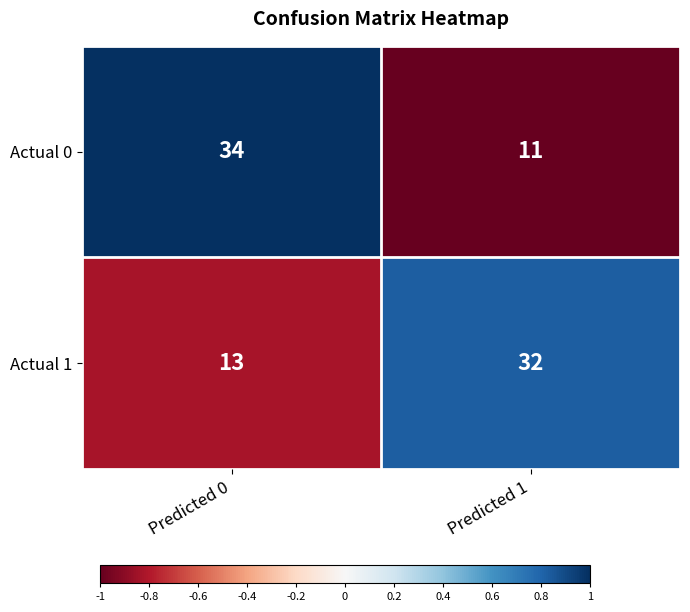

Reading right to left, what are all the values shown in this chart?

Actual 0: Predicted 1=11	Predicted 0=34
Actual 1: Predicted 1=32	Predicted 0=13